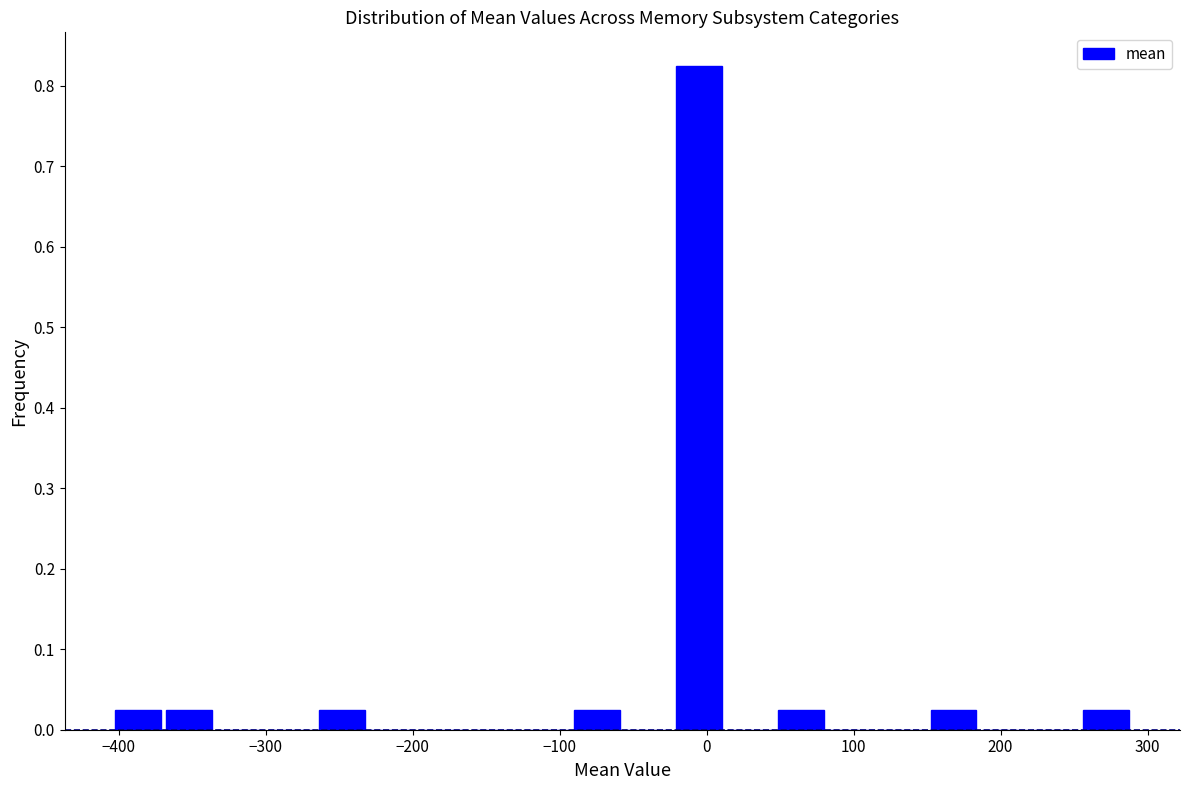

Around what value on the x-axis is the tallest bar? Give the approximate position of its centre, as read against the axis.

-10